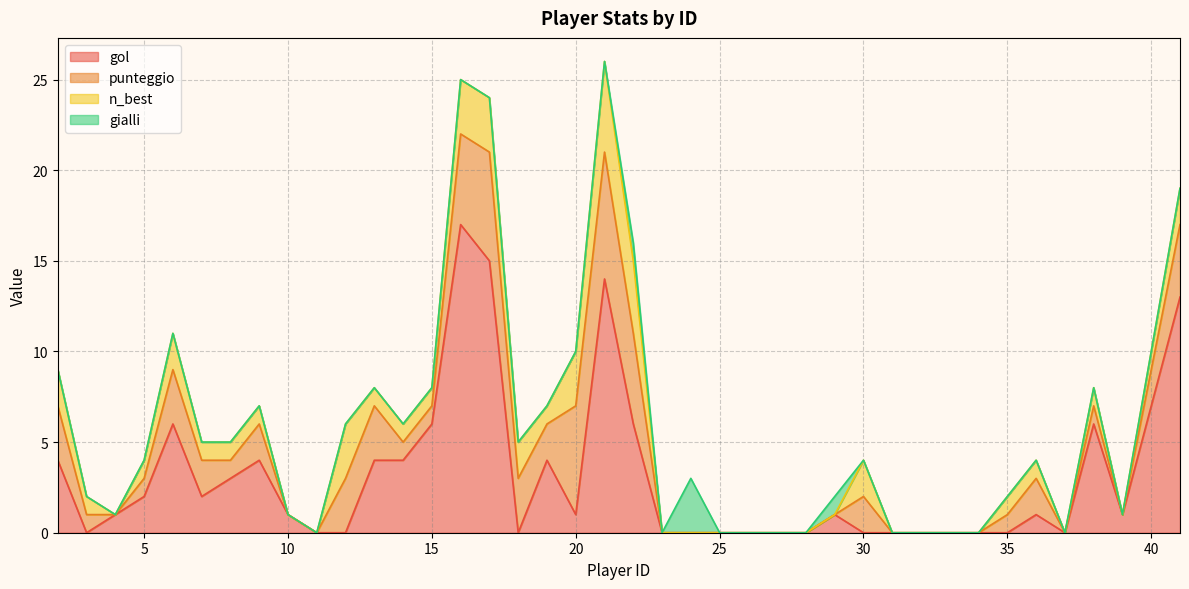

What is the greatest value displayed?

17